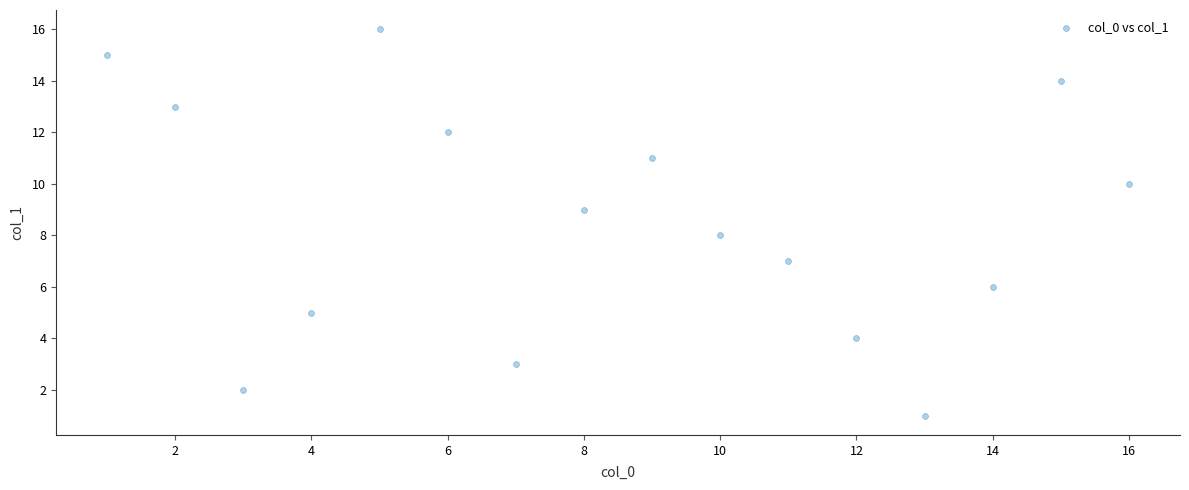

What is the range of Y values (max minus min)?

15